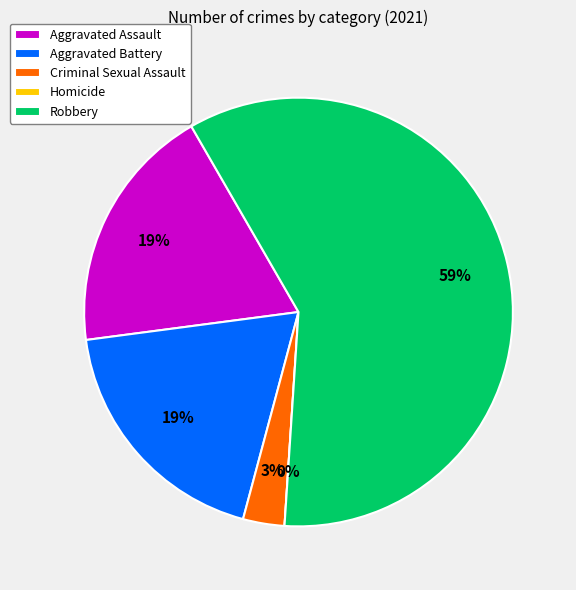

Which category has the smallest portion of the pie?

Homicide